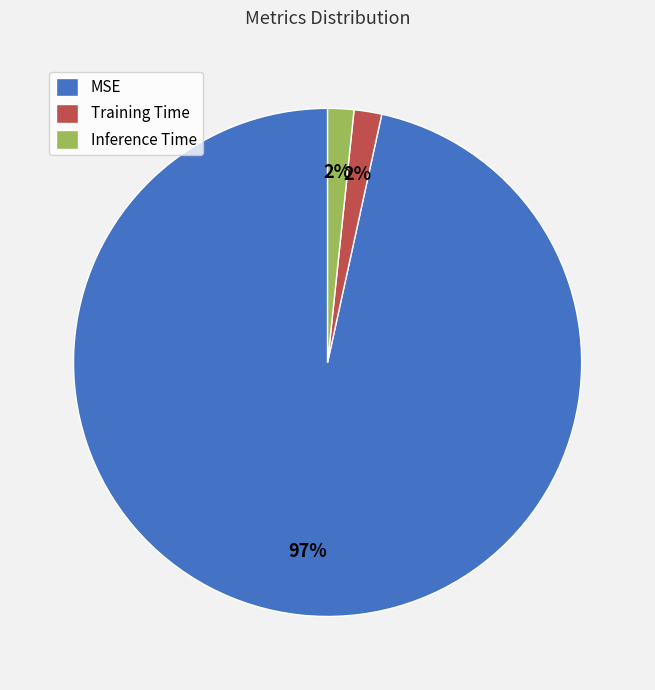

Count the number of slices in the pie.

3